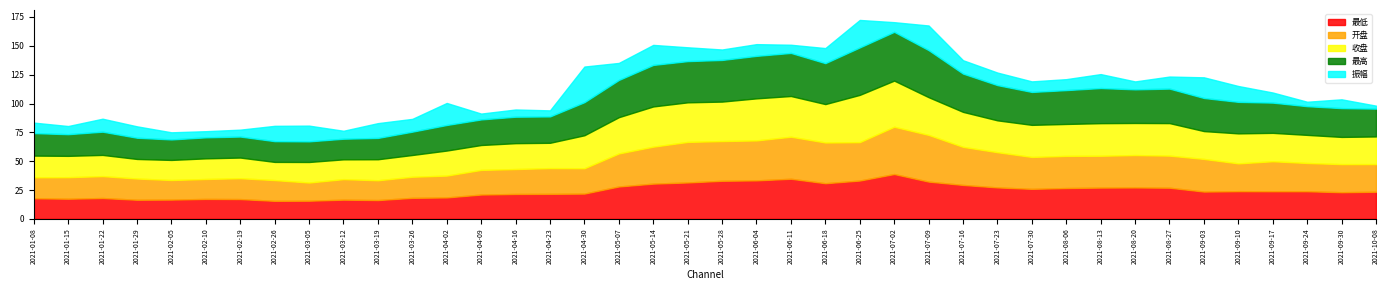

The value of 最低 at 2021-08-20 is 27.2. True or false?

True